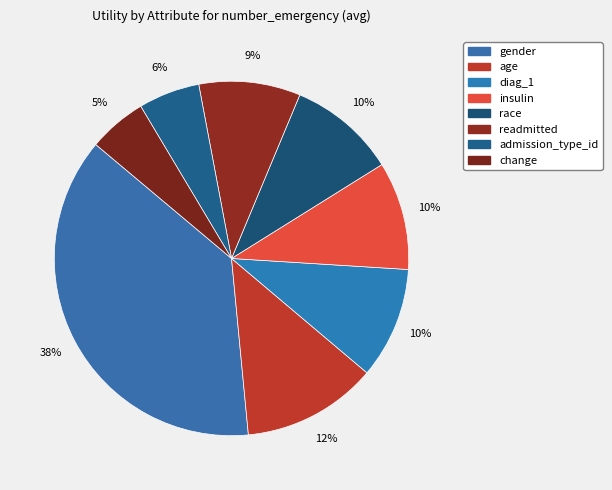

Does age represent more than half of the total?

No